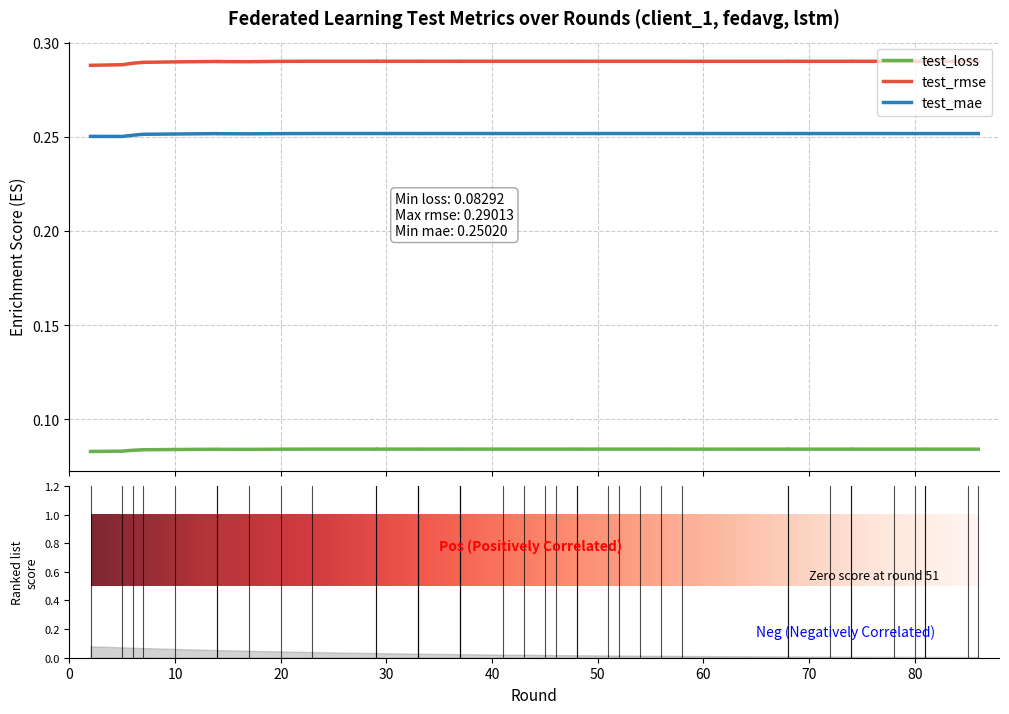

What is the minimum value shown in the chart?

0.1